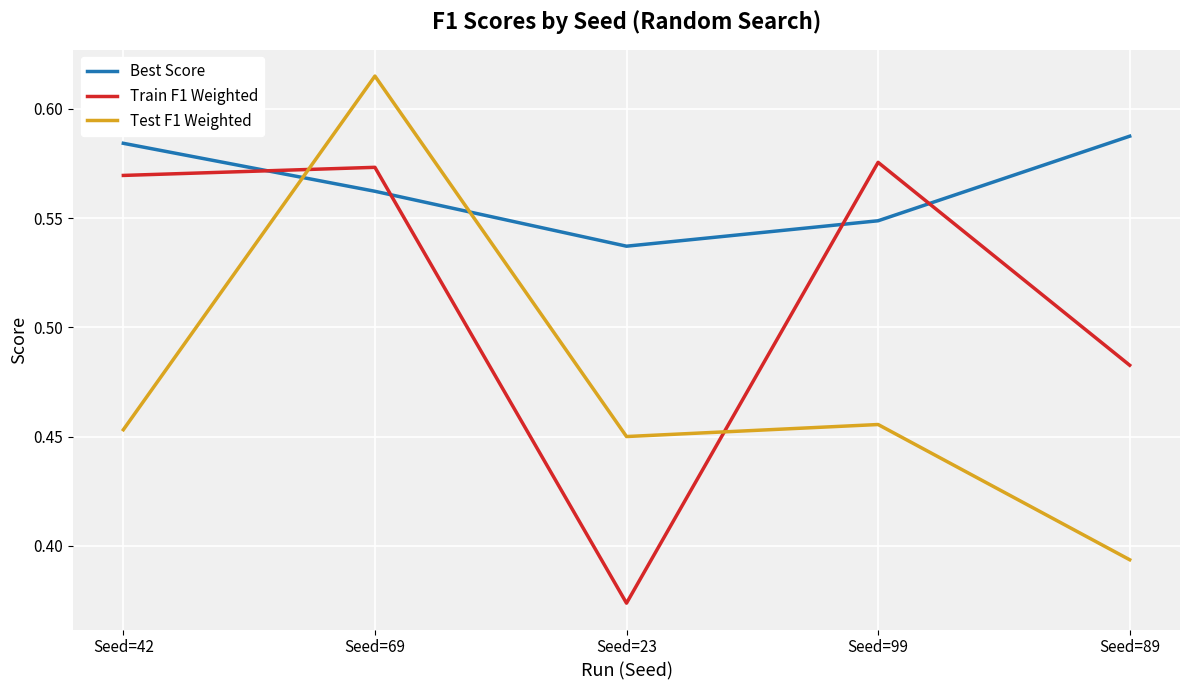

What is the sum of all Best Score values?

2.8